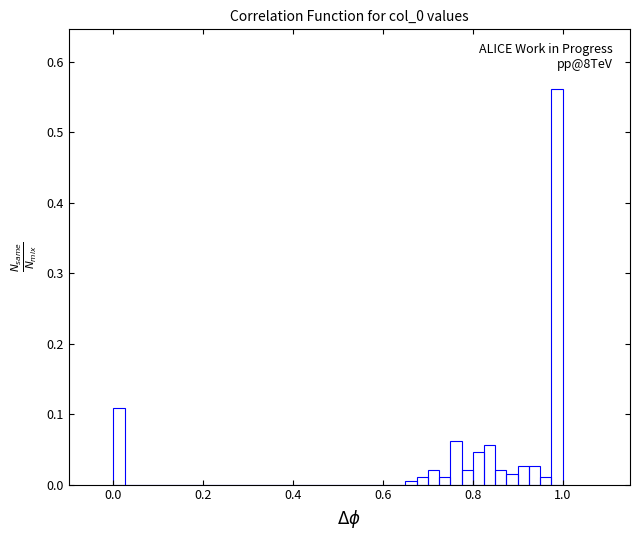

Around what value on the x-axis is the tallest bar? Give the approximate position of its centre, as read against the axis.

0.98